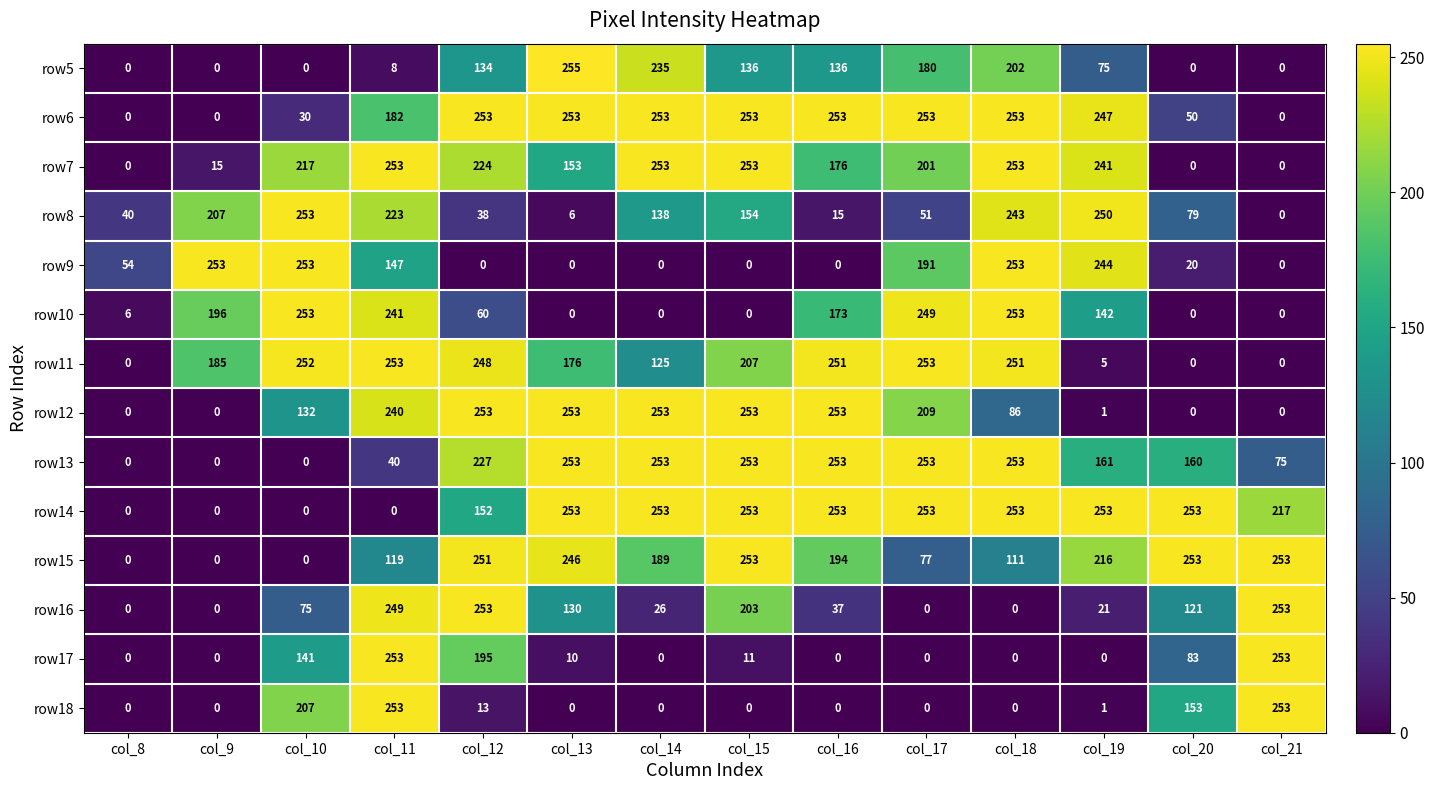

What is the difference between the row13 values at col_13 and col_12?

26